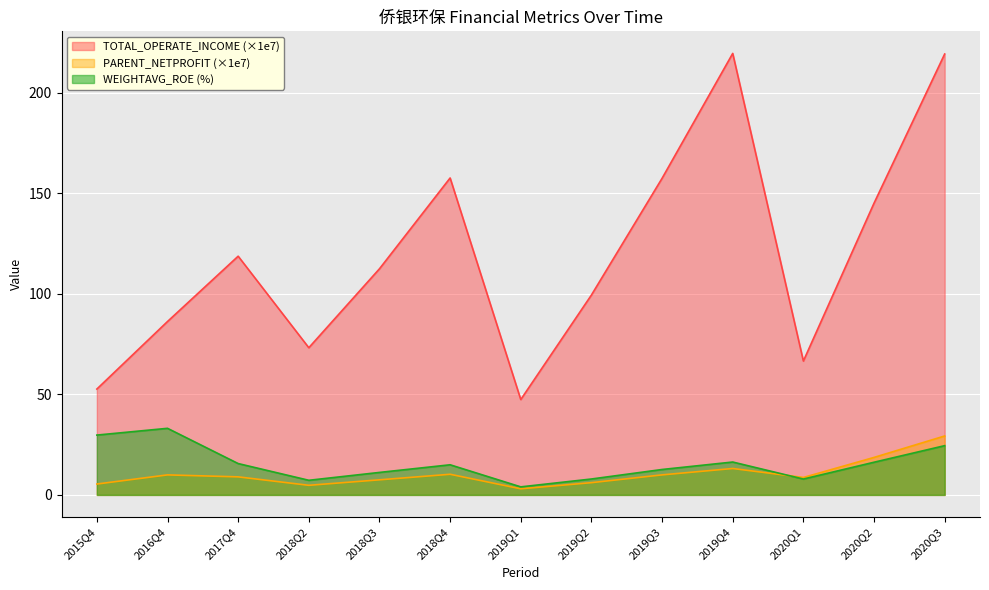

Between 2016Q4 and 2020Q3, which is larger?

2020Q3